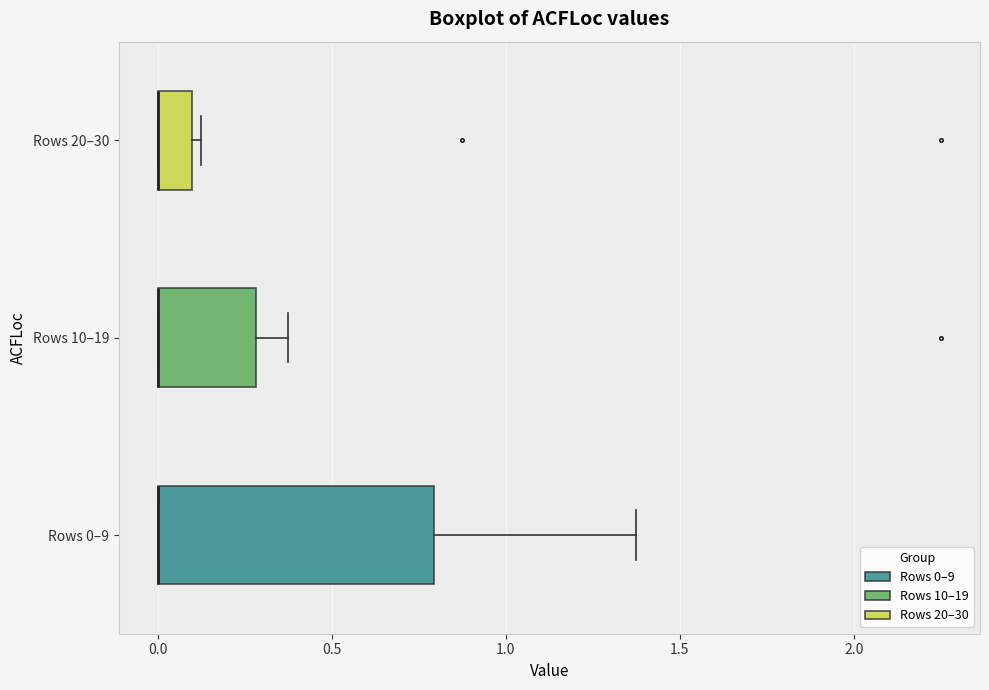

Reading bottom to top, read every box against the x-axis: the position of its median line, the range the box covers, and the ends of its whiskers. The values are not printed on the chart, so give them approximately, as read against the axis.

Rows 0–9: median 0.00 (drawn on the box's left edge), box 0.00 to 0.80, whiskers 0.00 to 1.40
Rows 10–19: median 0.00 (drawn on the box's left edge), box 0.00 to 0.30, whiskers 0.00 to 0.40
Rows 20–30: median 0.00 (drawn on the box's left edge), box 0.00 to 0.10, whiskers 0.00 to 0.15